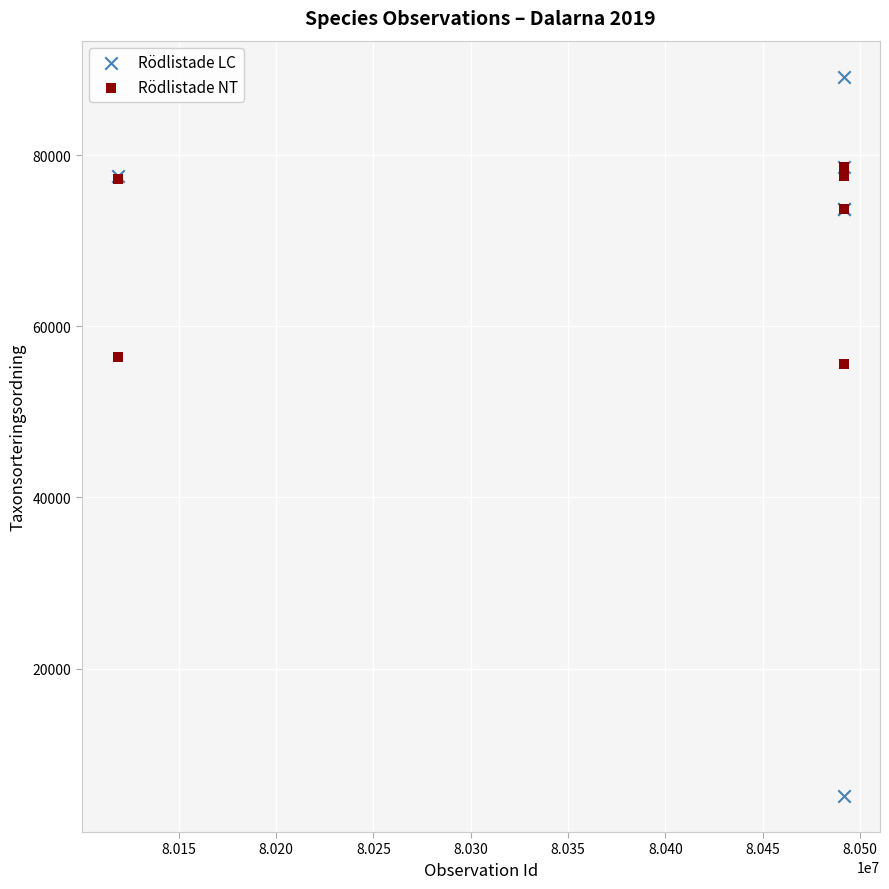

Which series contains the lowest Y value?

Rödlistade LC